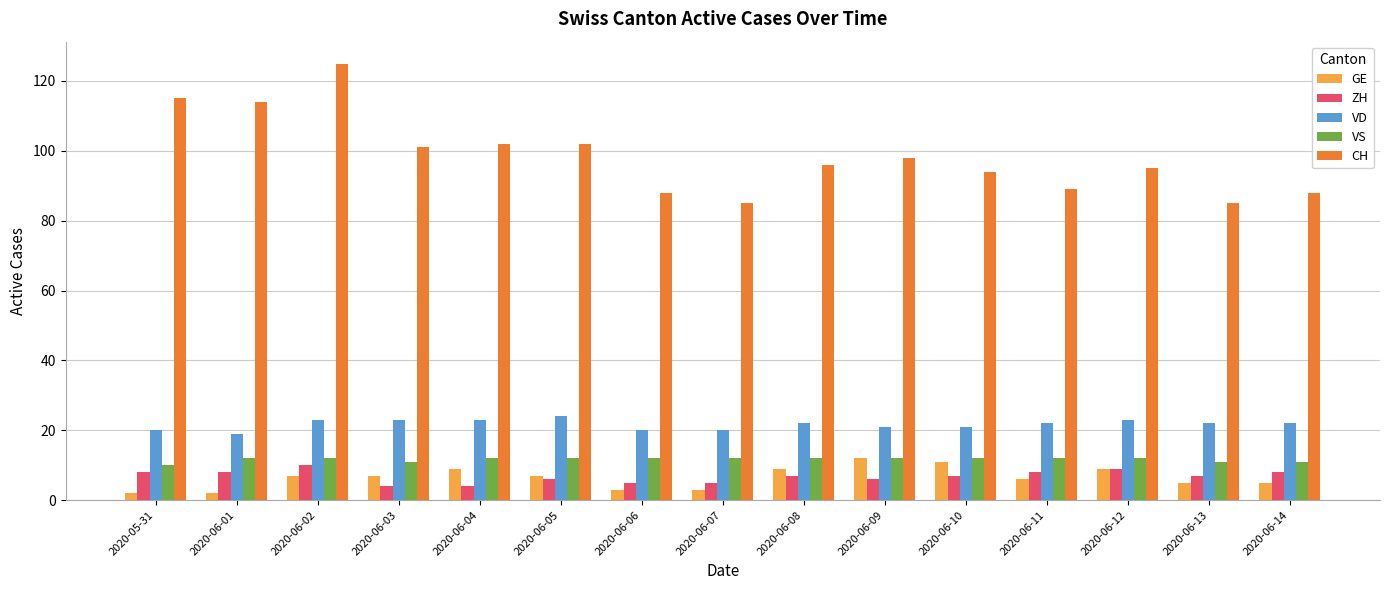

Which series has the largest total across all categories?

CH